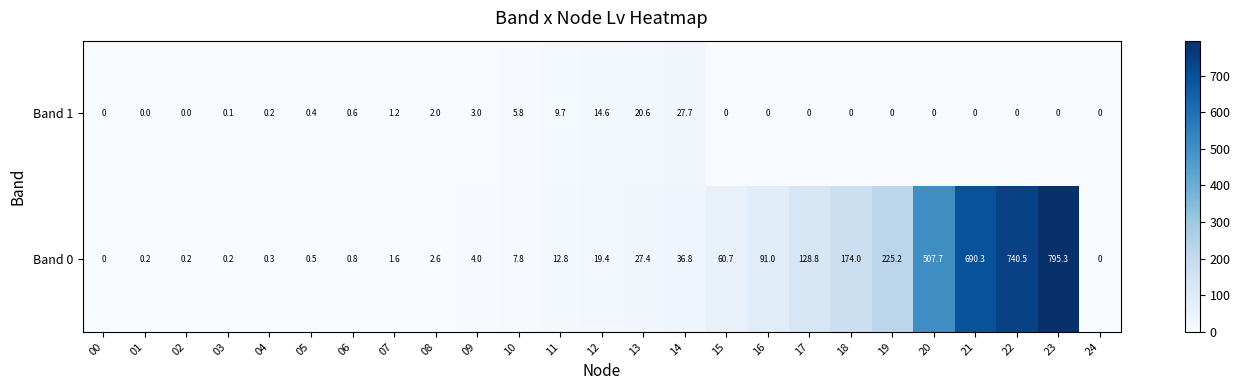

Is it true that Band 0 equals -541.9 at 24?

False